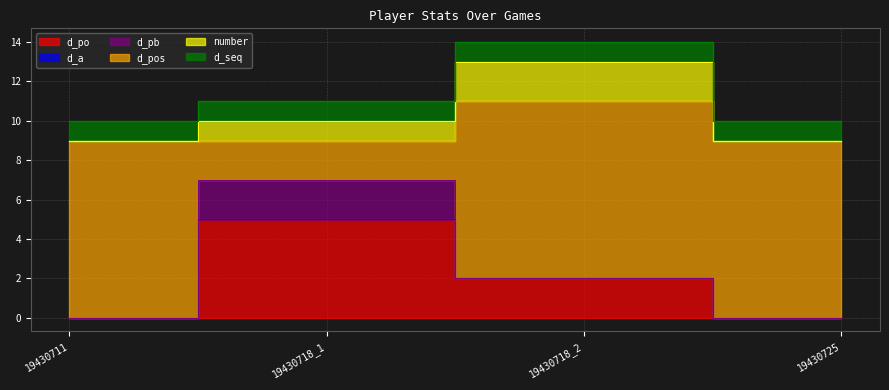

Which has a higher value, 19430718_1 or 19430718_2?

19430718_1